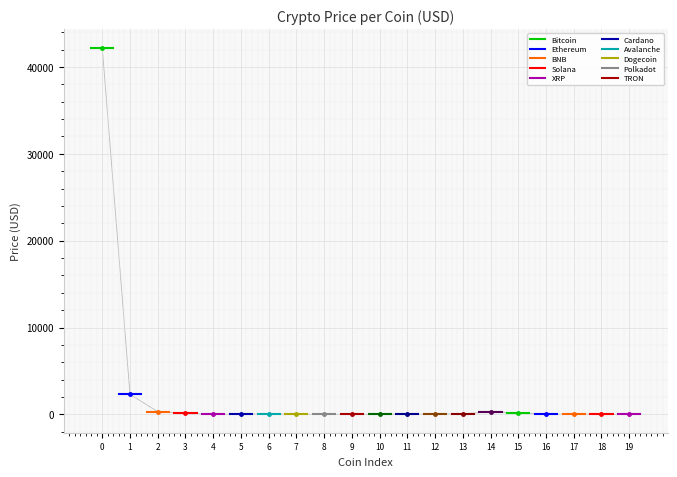

What is the average value?

2279.0